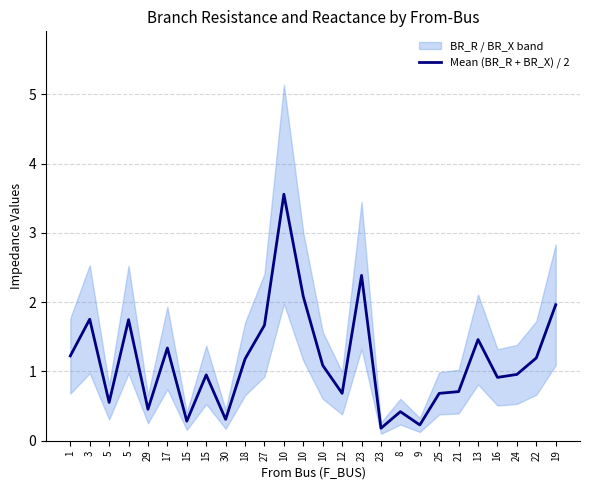

What is the difference between the maximum and second lowest values?

3.3